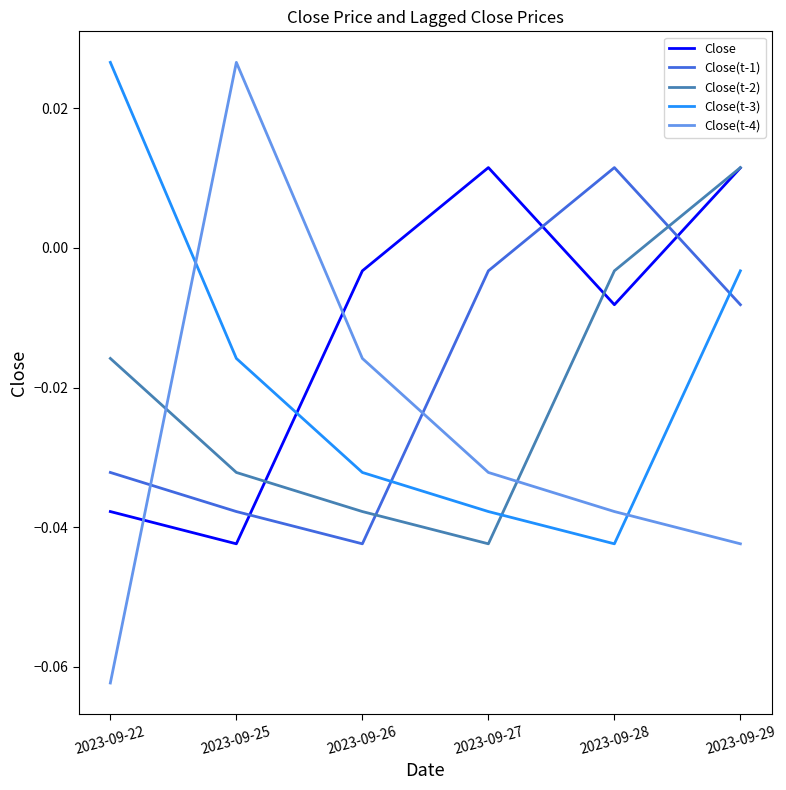

Where does the Close(t-4) series first go above 0?

2023-09-25